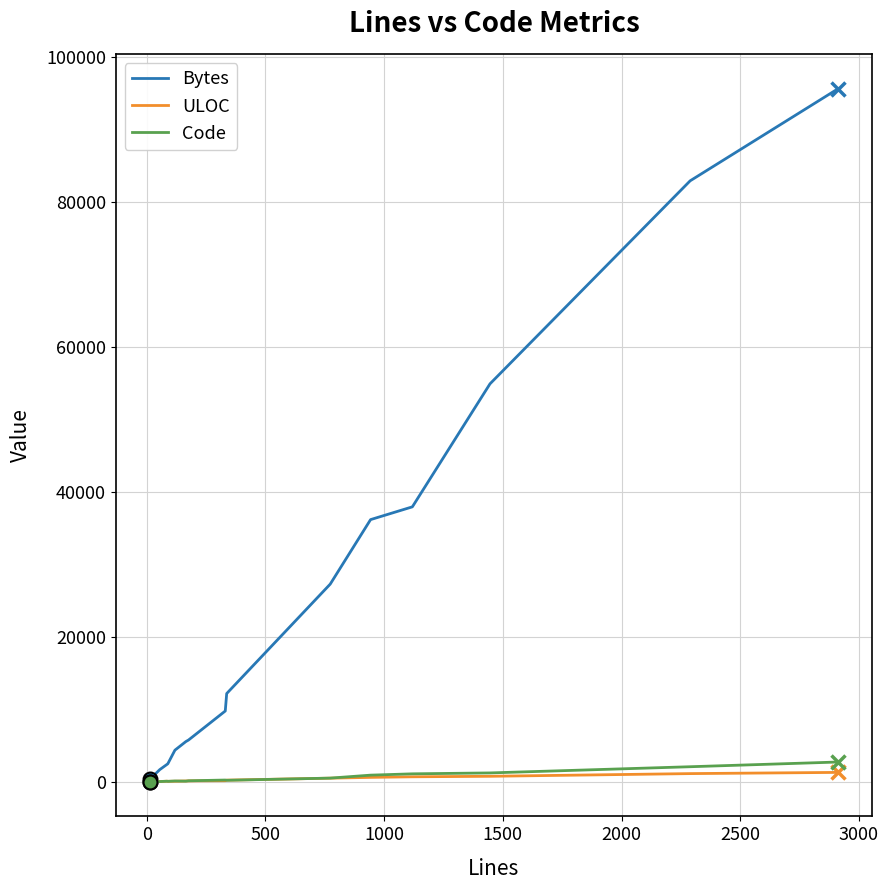

At how many categories does at least one series exceed 41746?

3